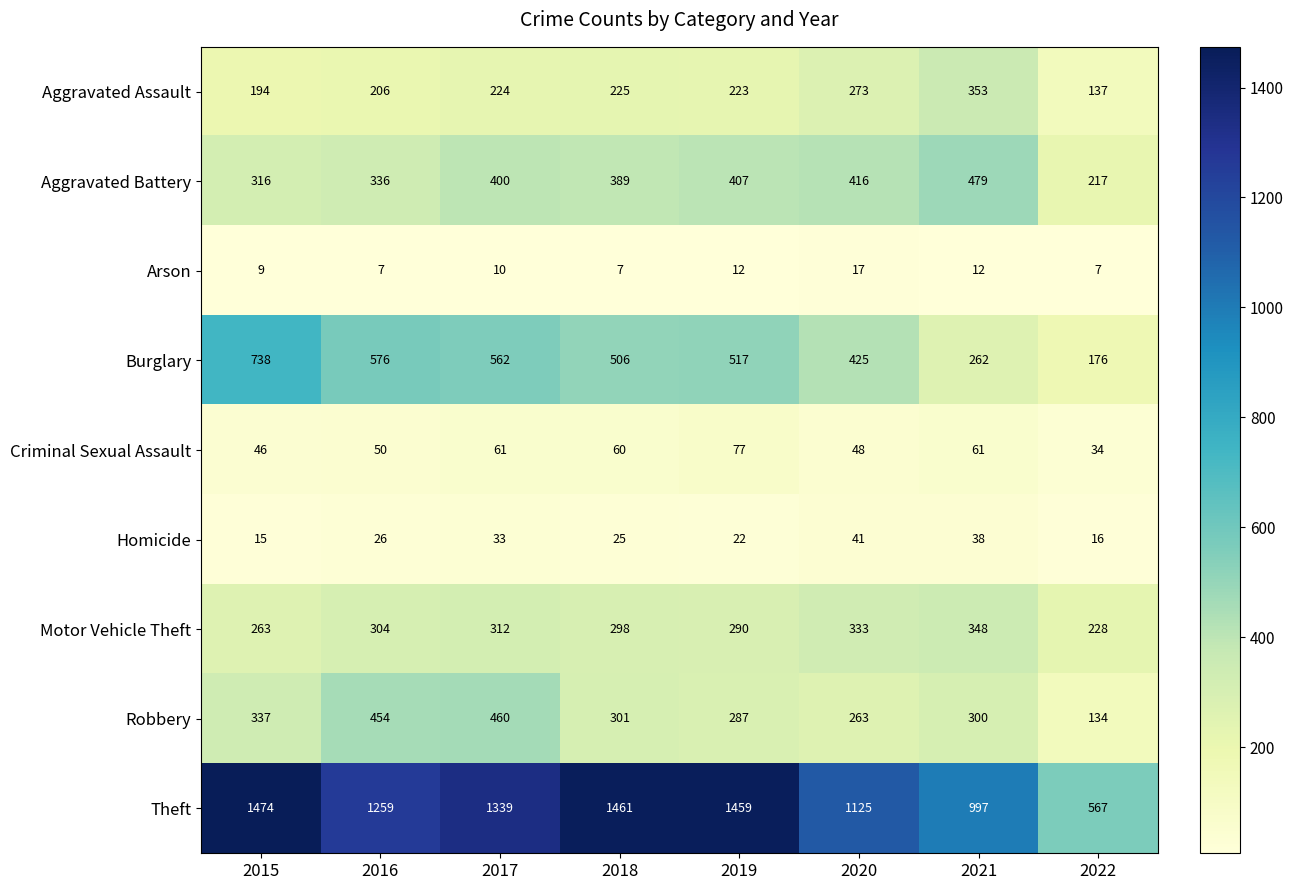

The value of Theft at 2016 is 1259. True or false?

True